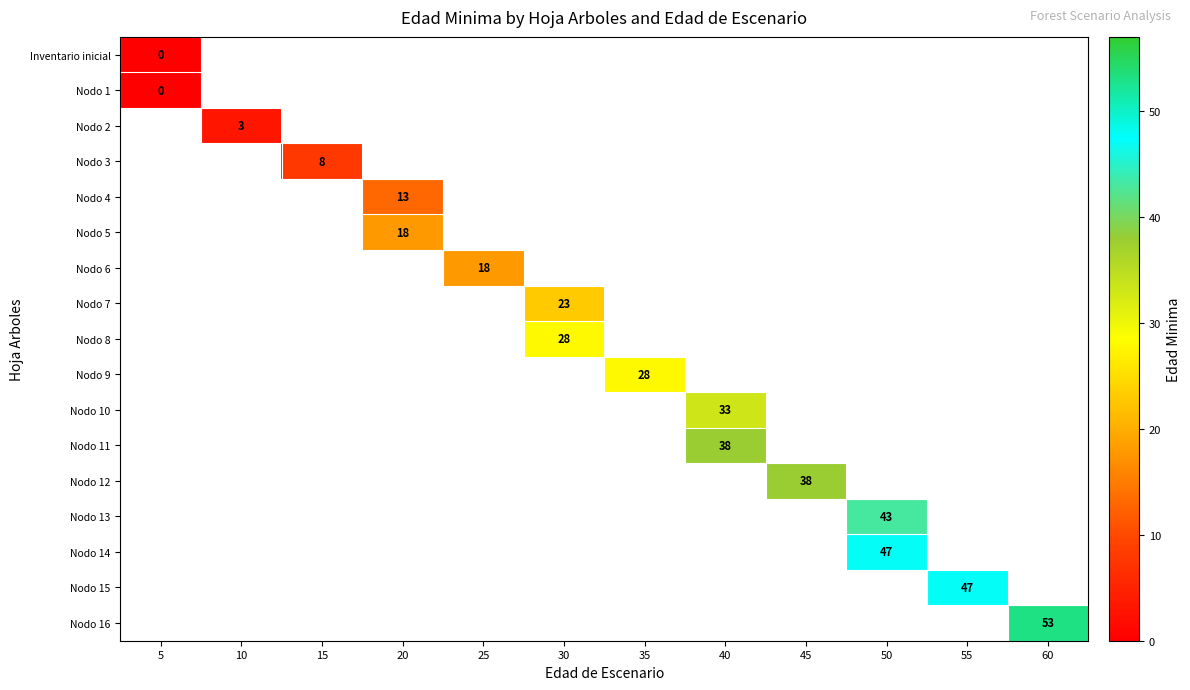

Between 25 and 30, which is larger?

30